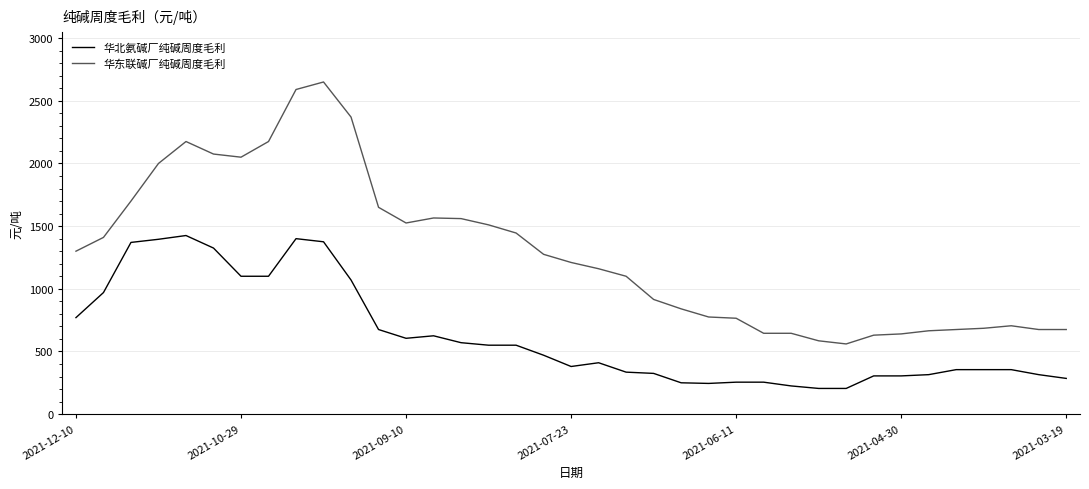

Which series has the largest total across all categories?

华东联碱厂纯碱周度毛利